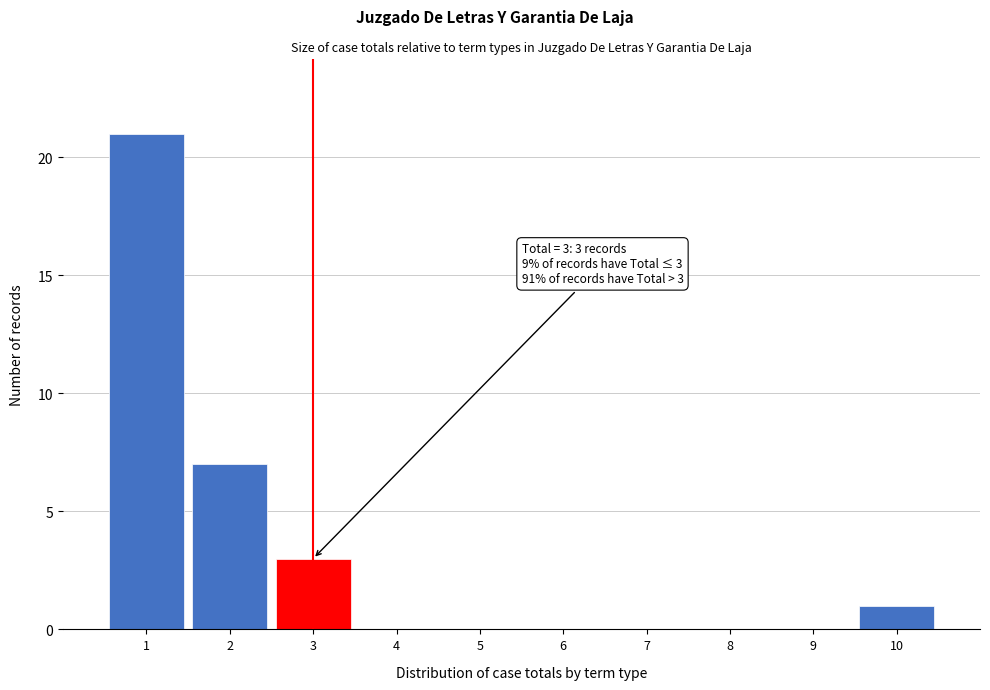

Which range on the x-axis has the tallest bar?

0.5 to 1.5